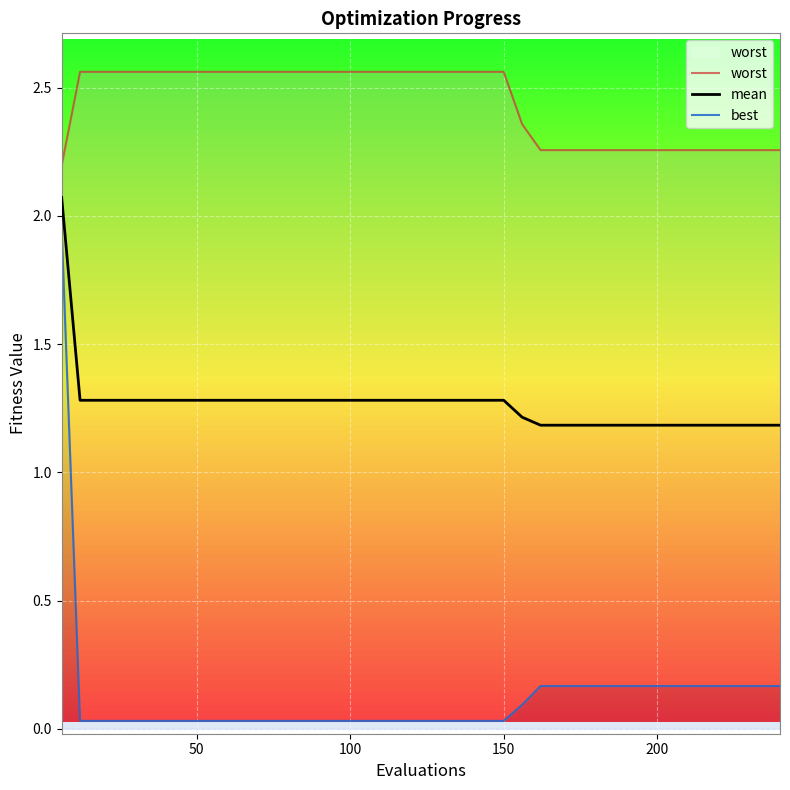

Reading right to left, what are all the values shown in this chart?

worst: 2.3	2.3	2.3	2.3	2.3	2.3	2.3	2.3	2.3	2.3	2.3	2.3	2.3	2.3	2.4	2.6	2.6	2.6	2.6	2.6	2.6	2.6	2.6	2.6	2.6	2.6	2.6	2.6	2.6	2.6	2.6	2.6	2.6	2.6	2.6	2.6	2.6	2.6	2.6	2.2
mean: 1.2	1.2	1.2	1.2	1.2	1.2	1.2	1.2	1.2	1.2	1.2	1.2	1.2	1.2	1.2	1.3	1.3	1.3	1.3	1.3	1.3	1.3	1.3	1.3	1.3	1.3	1.3	1.3	1.3	1.3	1.3	1.3	1.3	1.3	1.3	1.3	1.3	1.3	1.3	2.1
best: 0.2	0.2	0.2	0.2	0.2	0.2	0.2	0.2	0.2	0.2	0.2	0.2	0.2	0.2	0.1	0.0	0.0	0.0	0.0	0.0	0.0	0.0	0.0	0.0	0.0	0.0	0.0	0.0	0.0	0.0	0.0	0.0	0.0	0.0	0.0	0.0	0.0	0.0	0.0	1.9